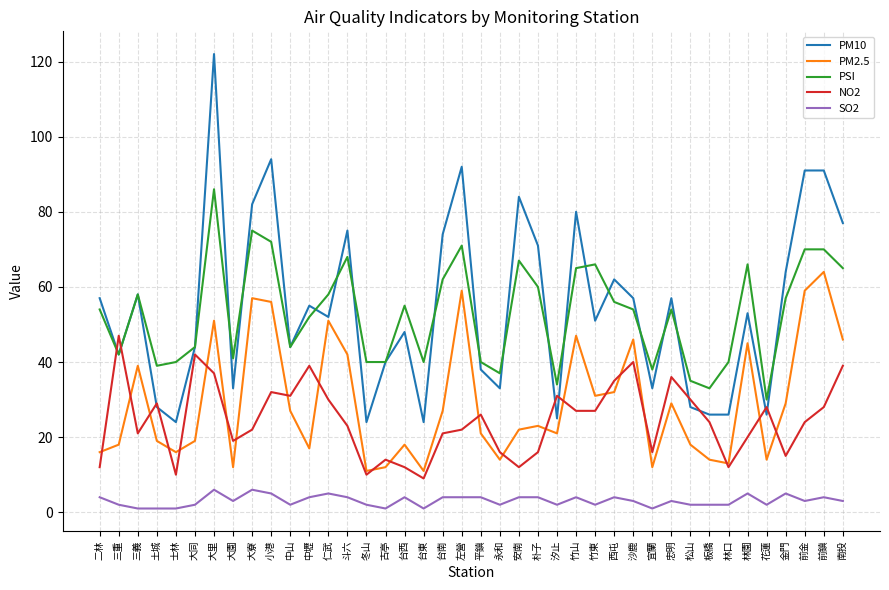

Which series has the largest range (max minus min)?

PM10